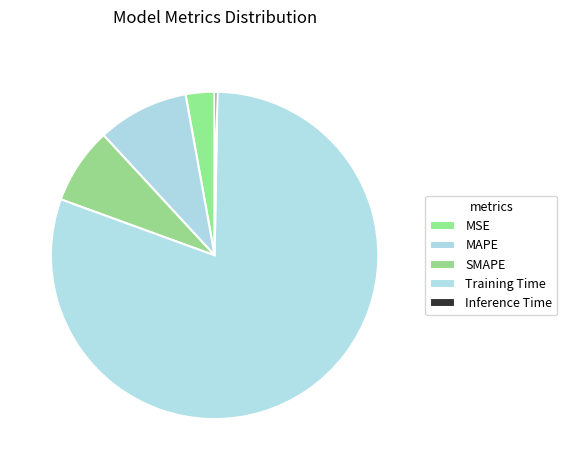

The MAPE slice represents 15% of the pie. True or false?

False